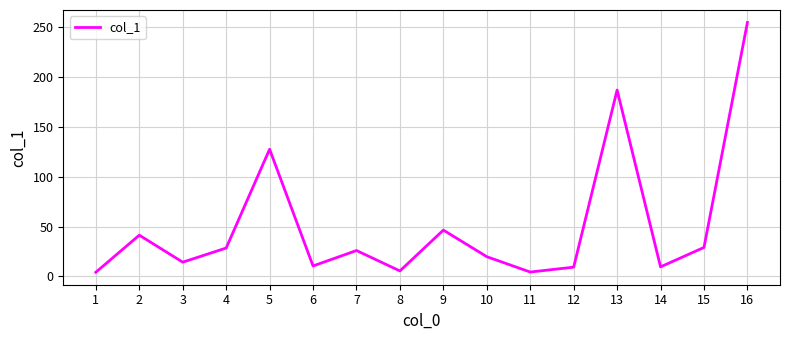

At which label is the value closest to 129?

5